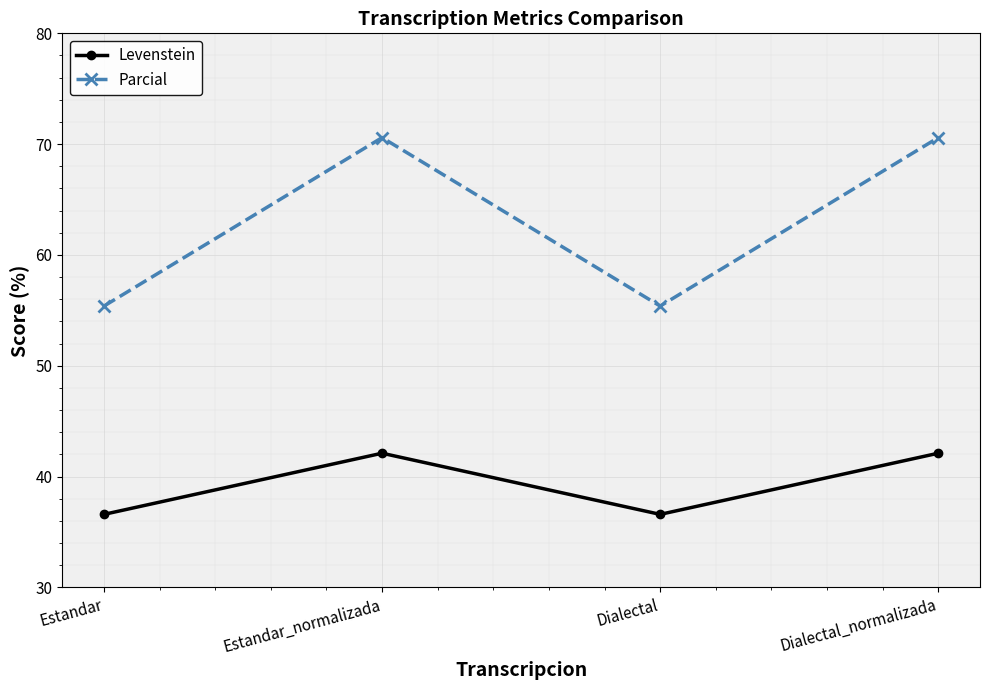

True or false: Parcial and Levenstein cross at least once.

False